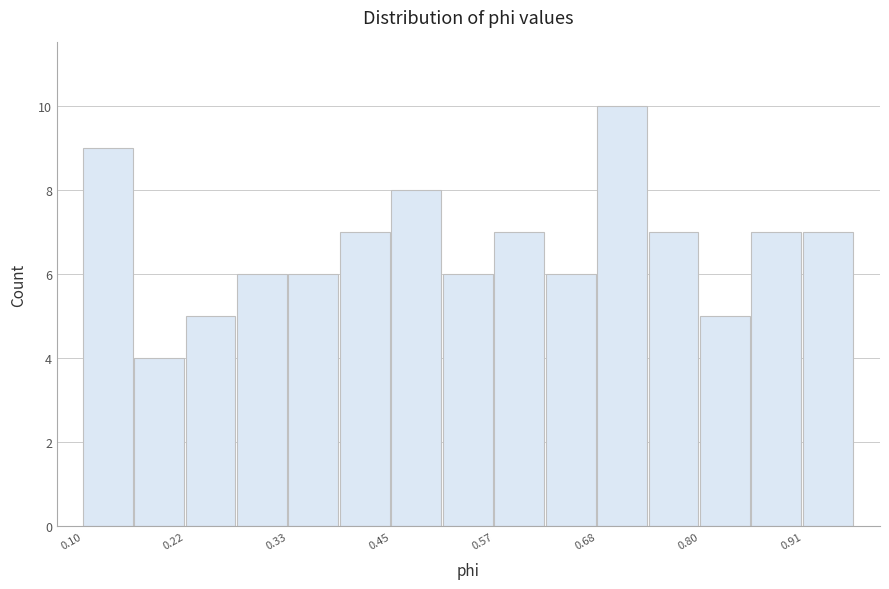

Read against the x-axis, roughly where is the centre of the tallest bar?

0.72